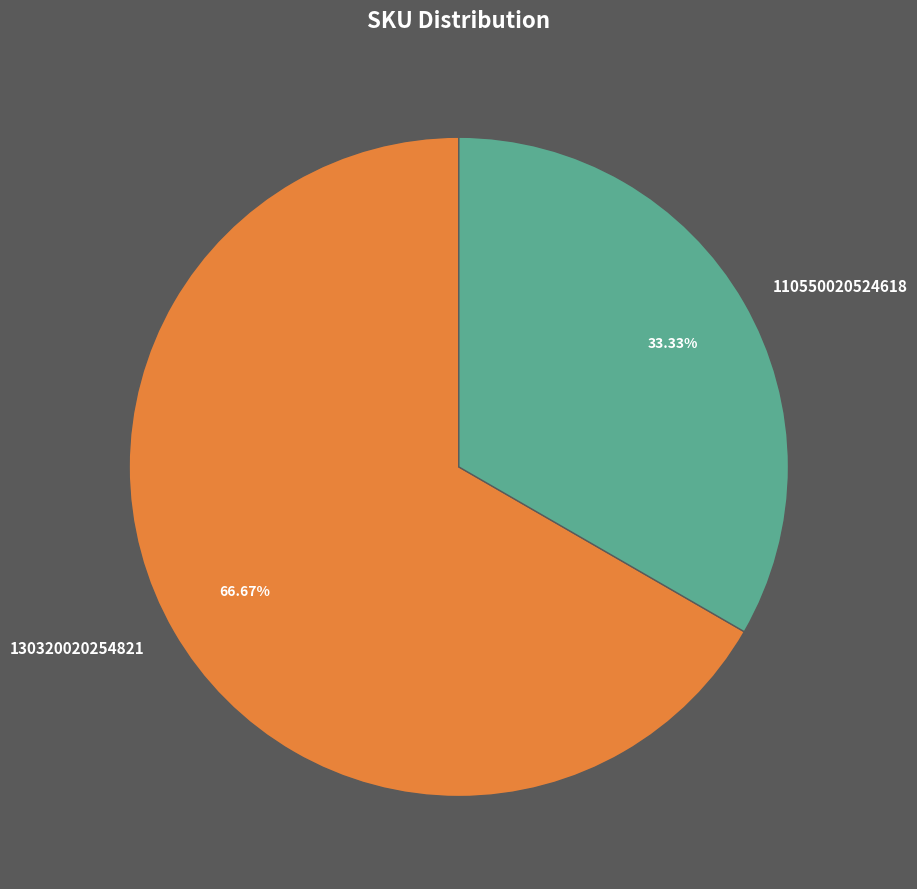

Is it true that 130320020254821 is 67% of the pie?

True